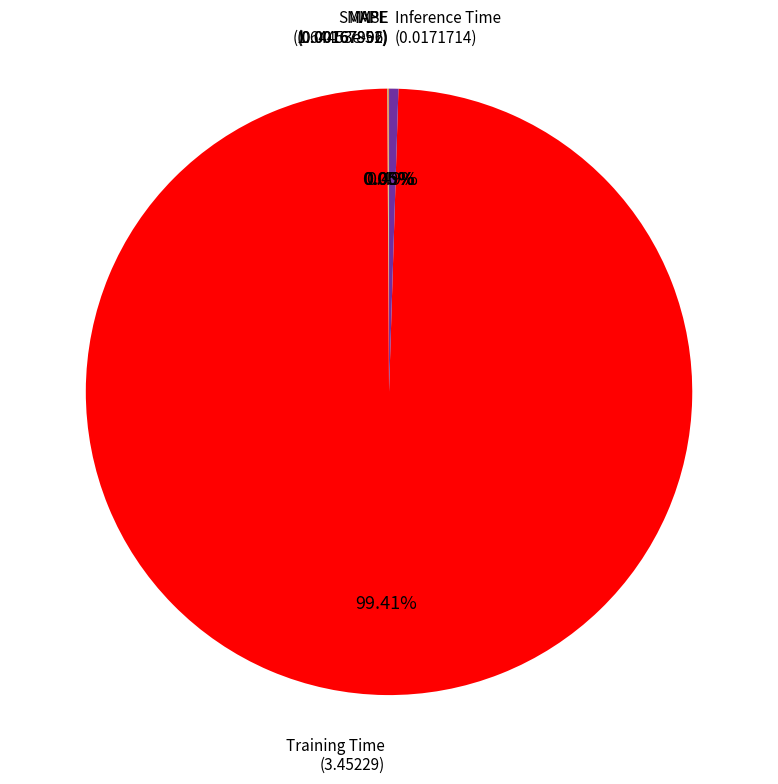

Is there any slice that represents more than half of the pie?

Yes